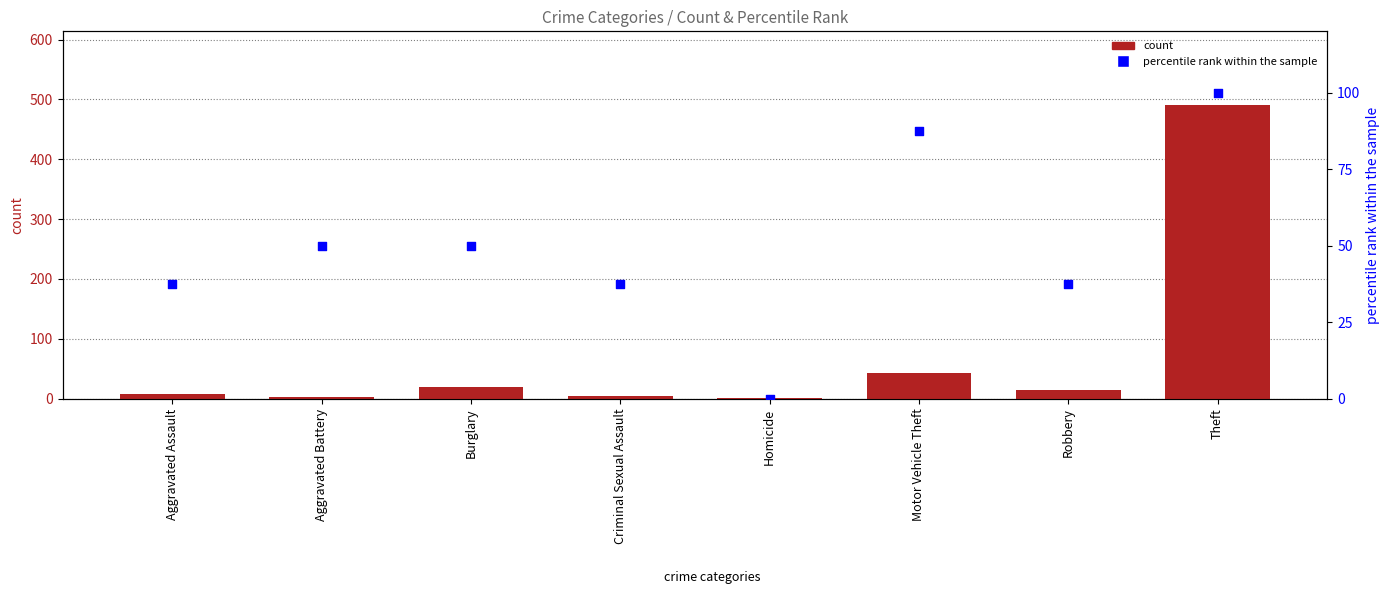

At which category is the sum across all series the highest?

Theft